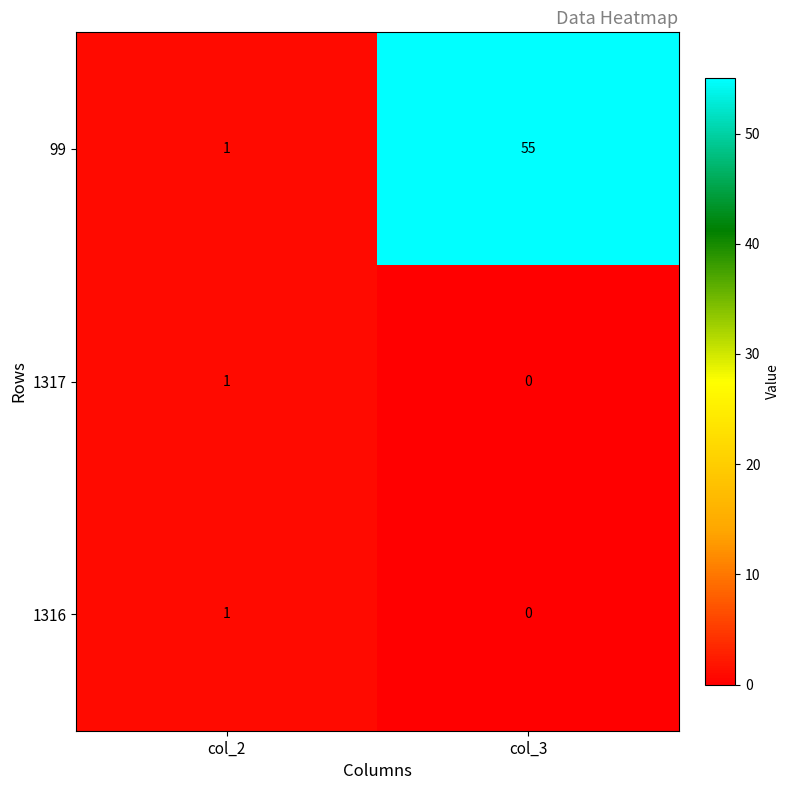

At which category is the sum across all series the highest?

col_3